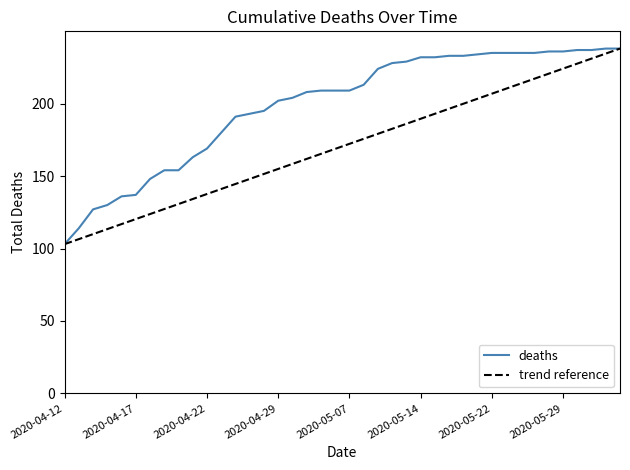

What is the label of the 12th point from the right?

2020-05-19